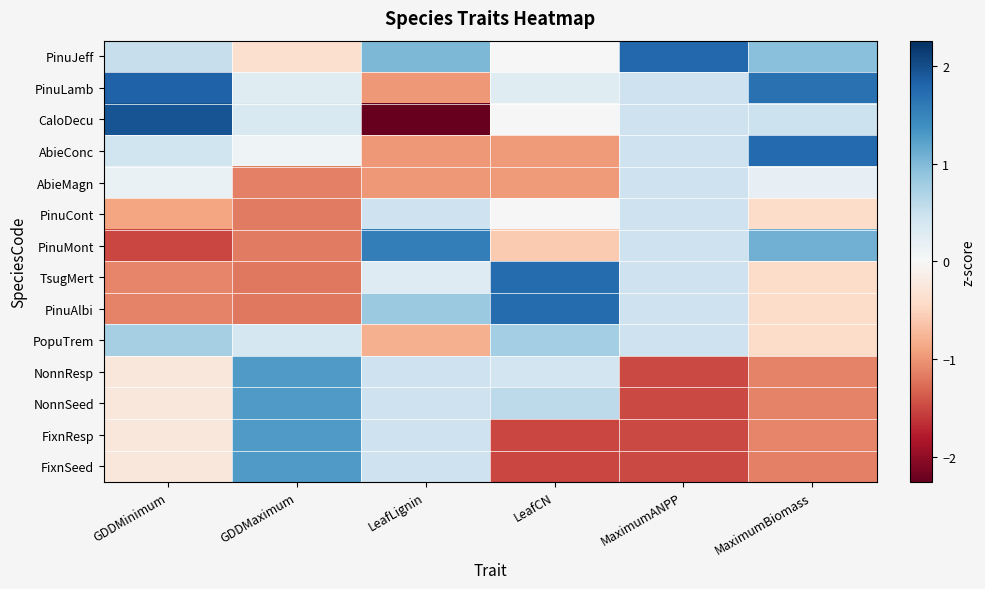

At how many categories does at least one series exceed 0?

6